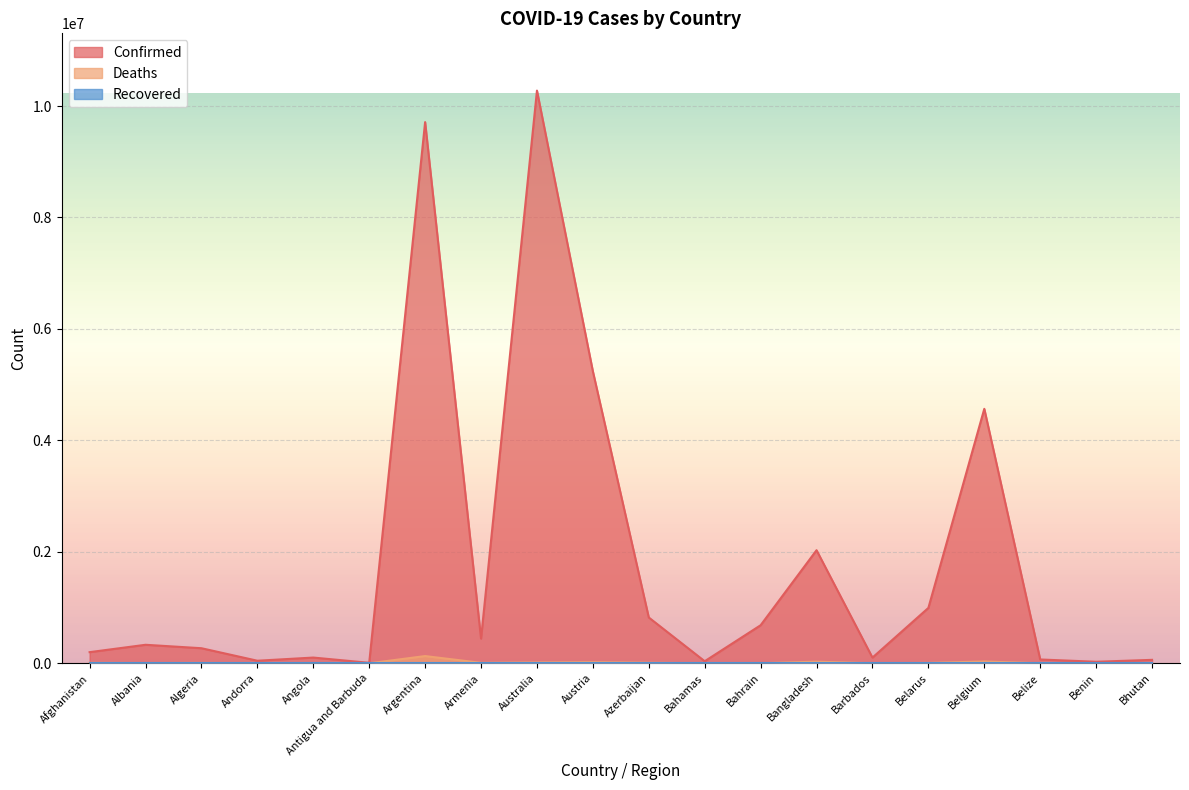

Count the number of data series in this chart.

3